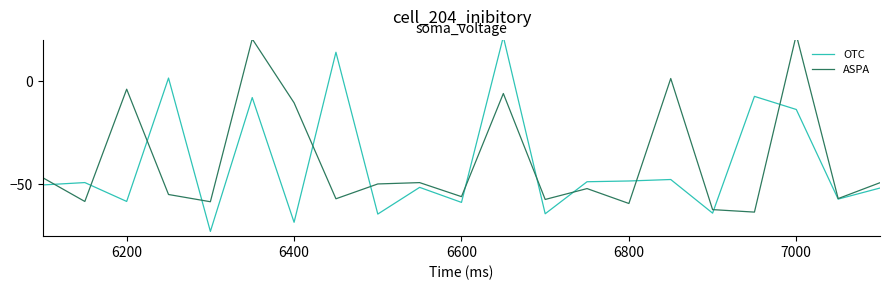

At how many categories does at least one series exceed 9?

4